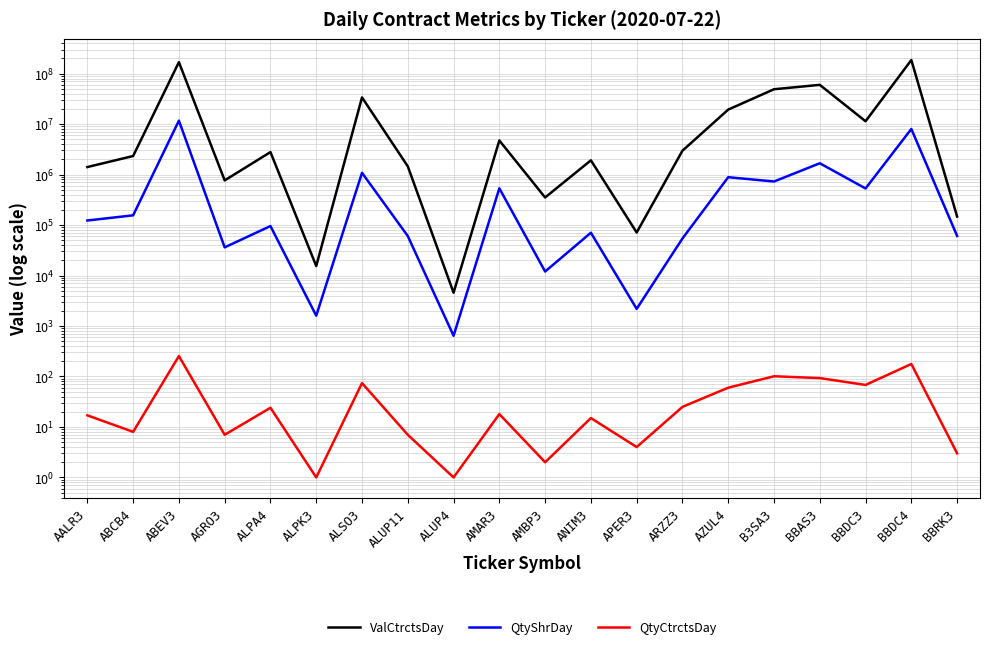

Does the chart display data point markers on the line(s)?

No